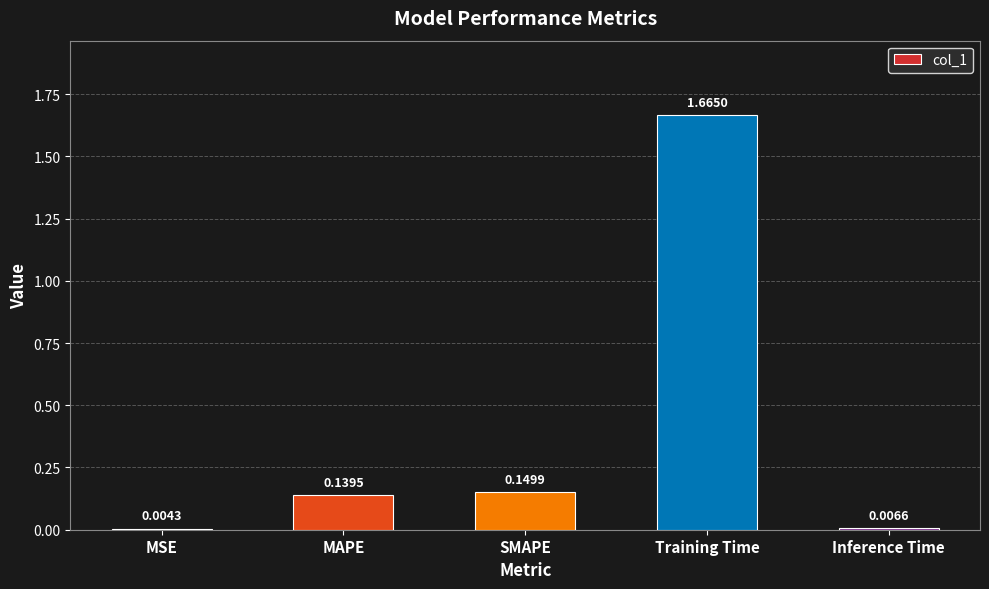

What is the sum of all values?

2.0